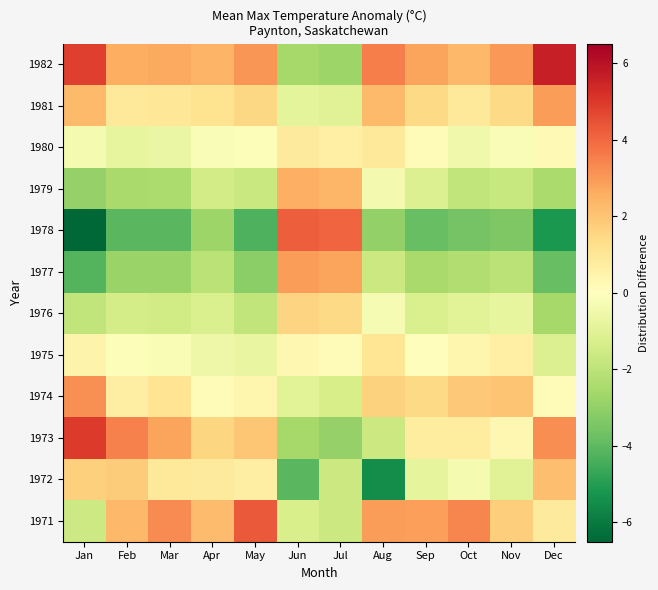

Rank the series by their maximum value, from highest to lowest.

1982, 1973, 1971, 1978, 1974, 1981, 1977, 1979, 1972, 1976, 1975, 1980